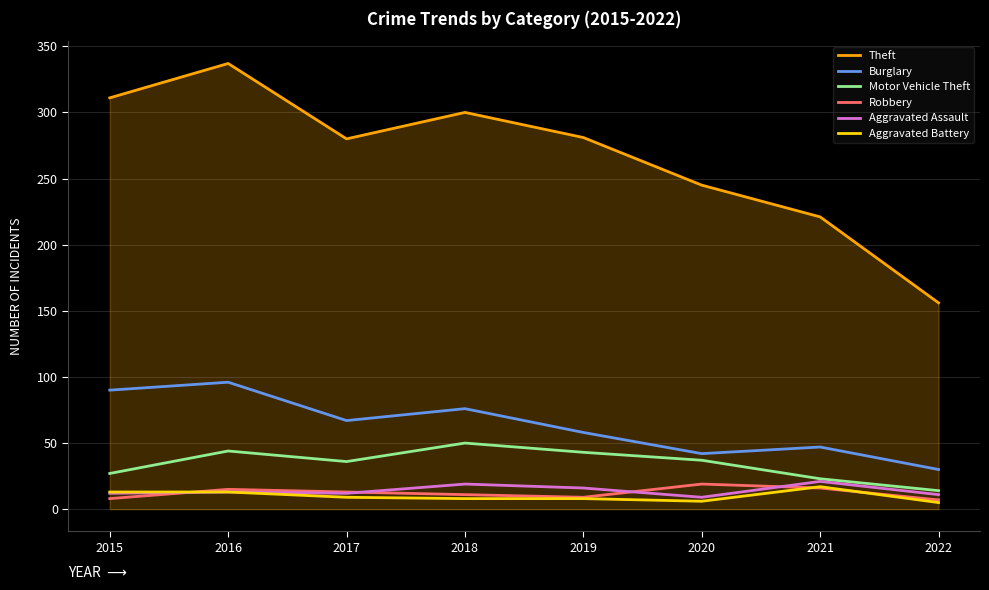

The Aggravated Battery series shows 5 at 2022. True or false?

True